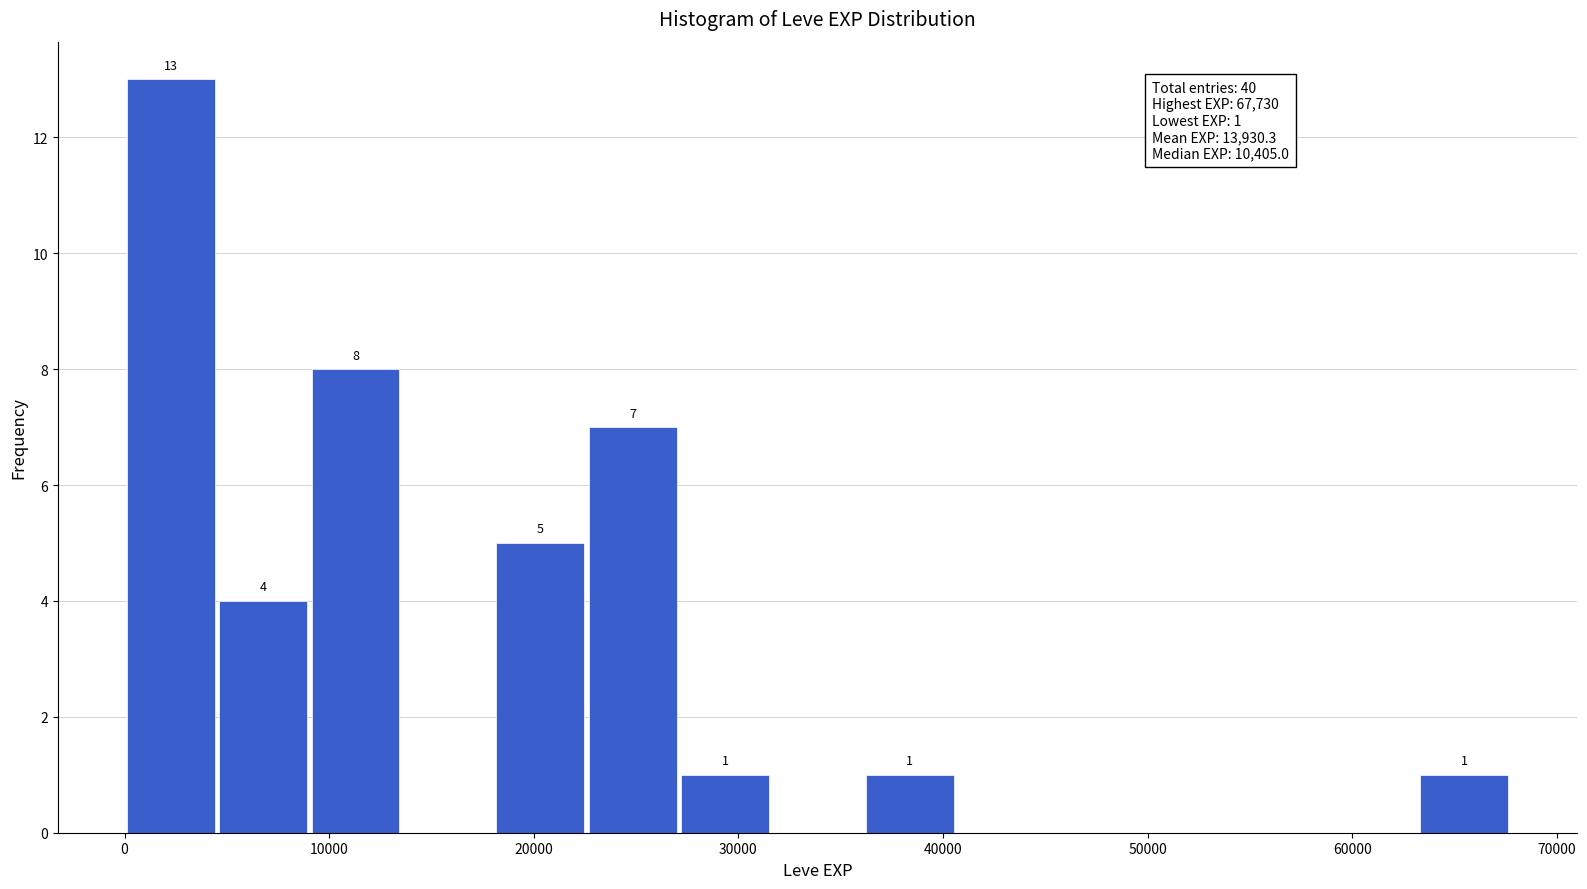

Which range on the x-axis has the tallest bar?

0 to 5000